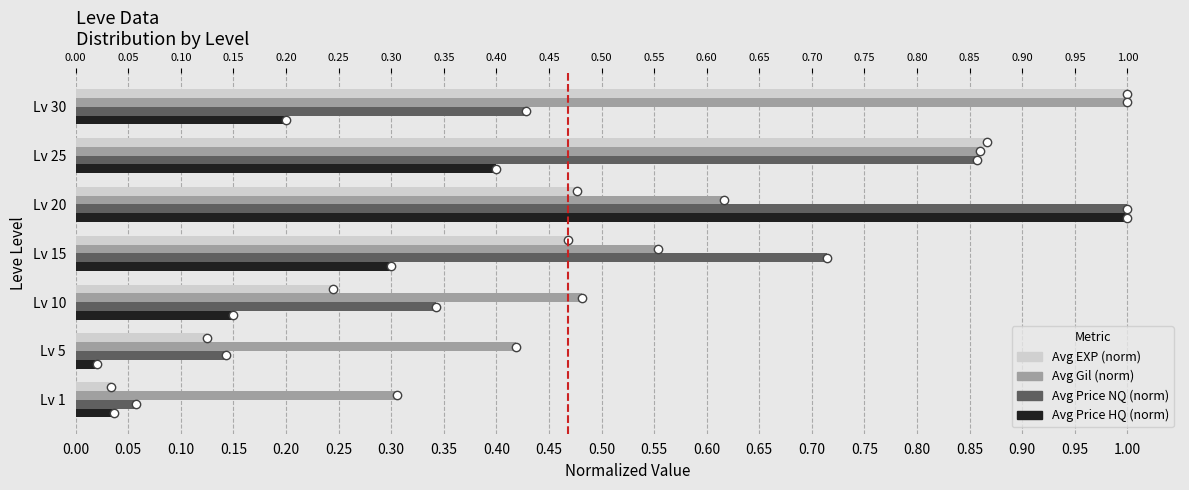

Read the Avg Price HQ (norm) value at Lv 30.

0.2